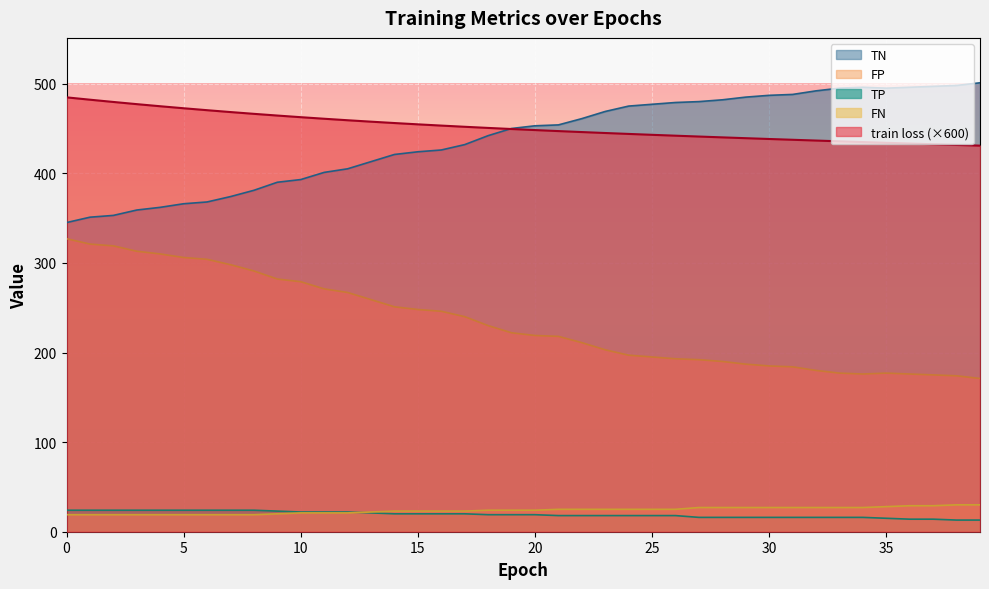

The value of FN at 9 is 27.3. True or false?

False